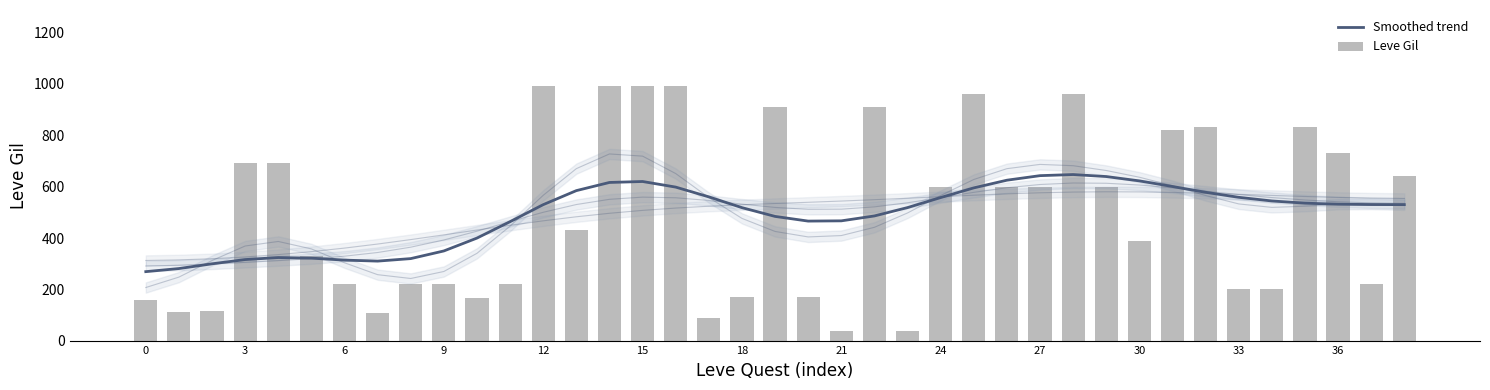

What is the minimum value shown in the chart?

40.0